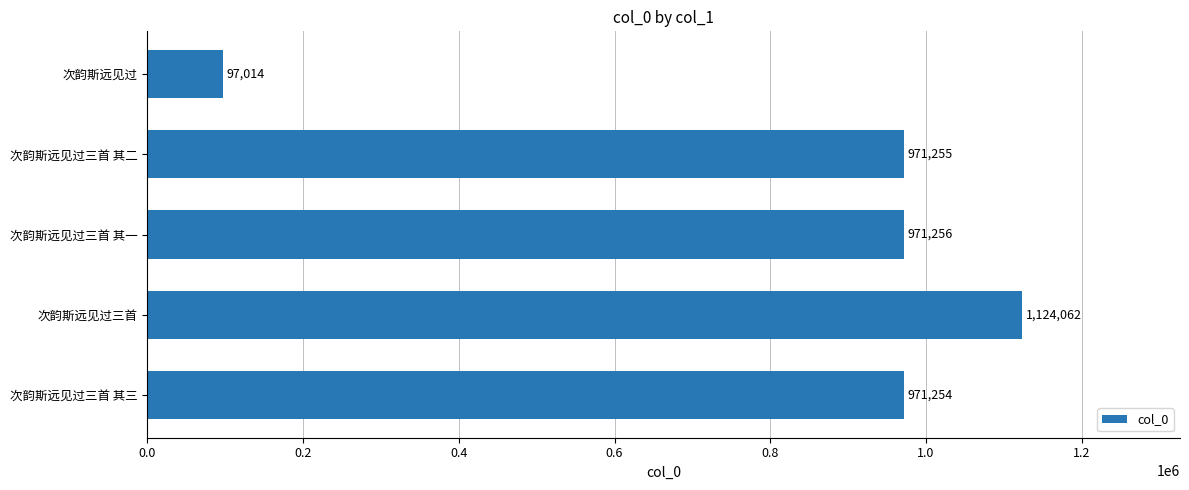

Rank the categories by value from lowest to highest.

次韵斯远见过, 次韵斯远见过三首 其三, 次韵斯远见过三首 其二, 次韵斯远见过三首 其一, 次韵斯远见过三首